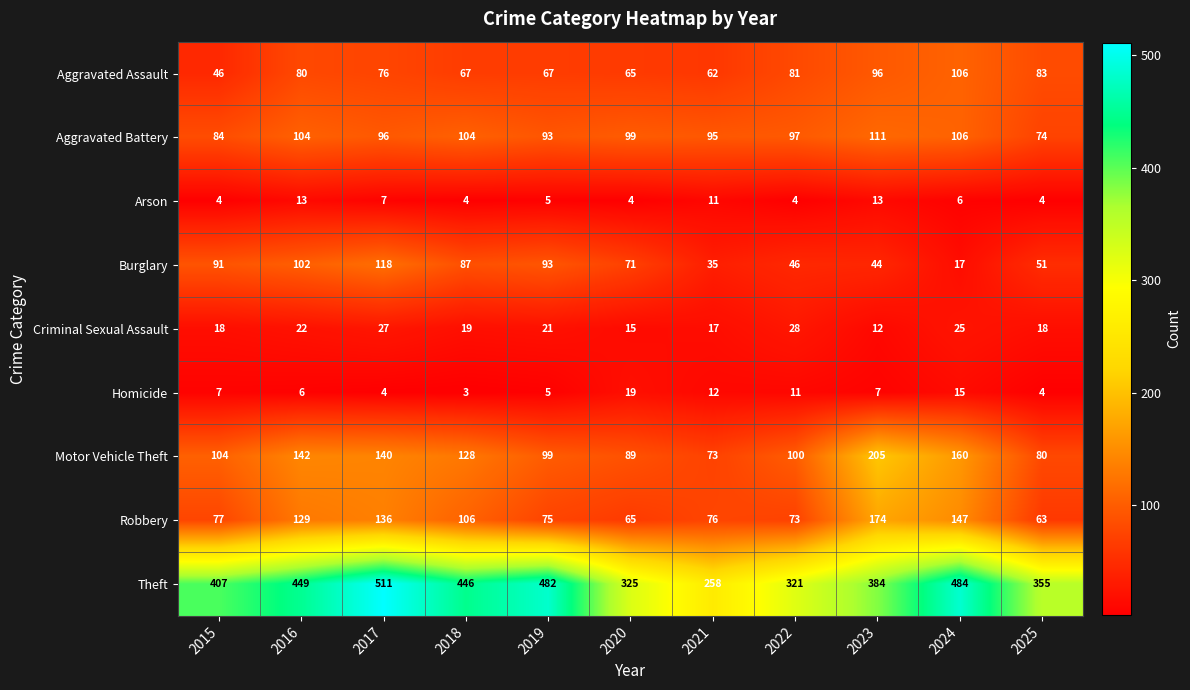

List the series in order of their peak value, highest first.

Theft, Motor Vehicle Theft, Robbery, Burglary, Aggravated Battery, Aggravated Assault, Criminal Sexual Assault, Homicide, Arson